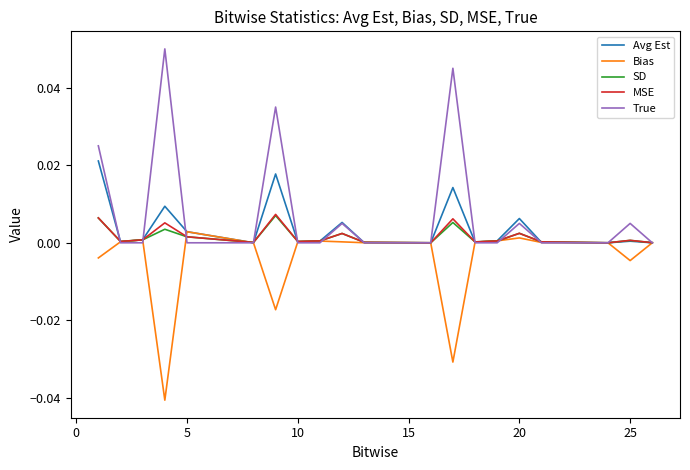

Which series has the widest spread of values?

True